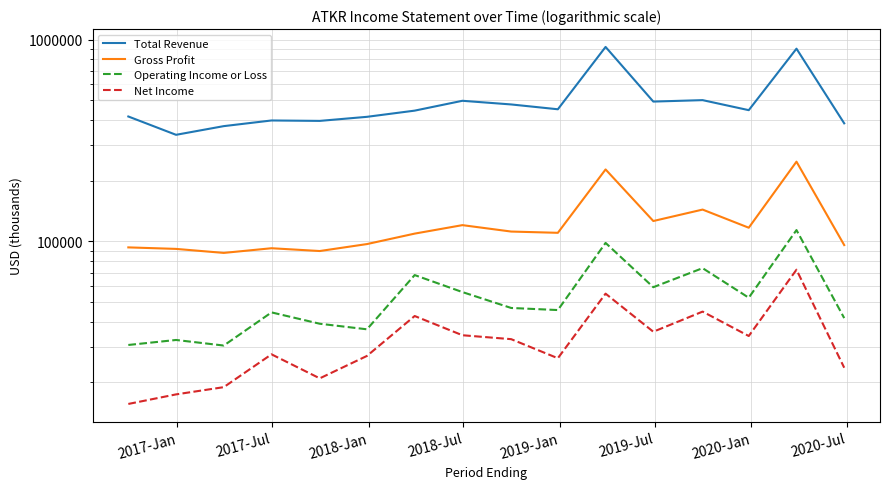

What is the difference between the maximum and second lowest values in the Total Revenue series?

548500